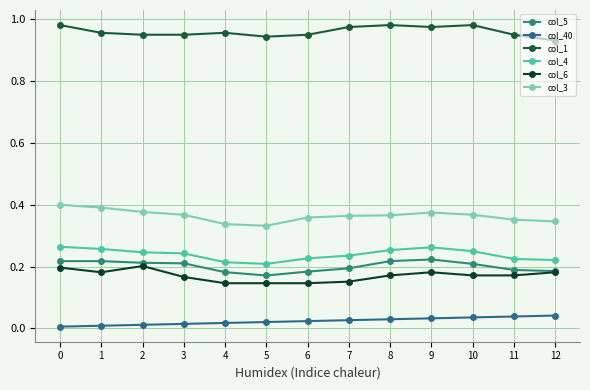

Is the value of col_5 at 11 greater than the value of col_4 at 6?

No